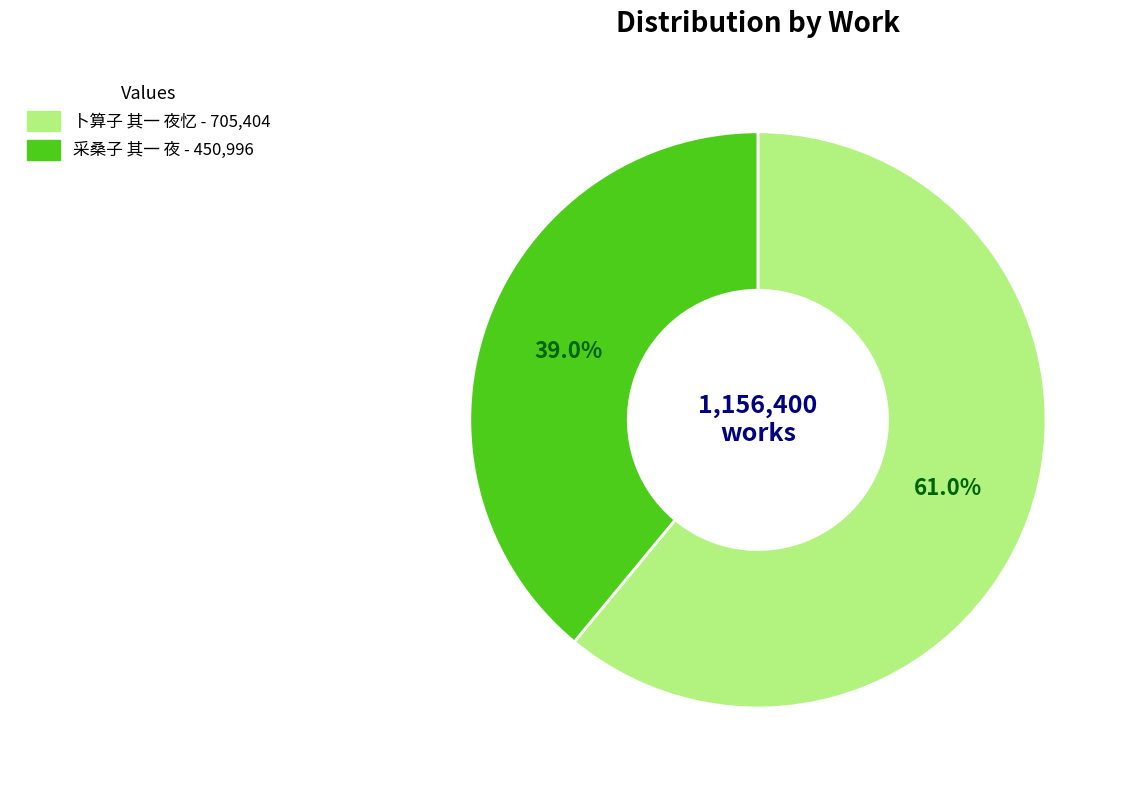

Is there a majority slice in this chart?

Yes